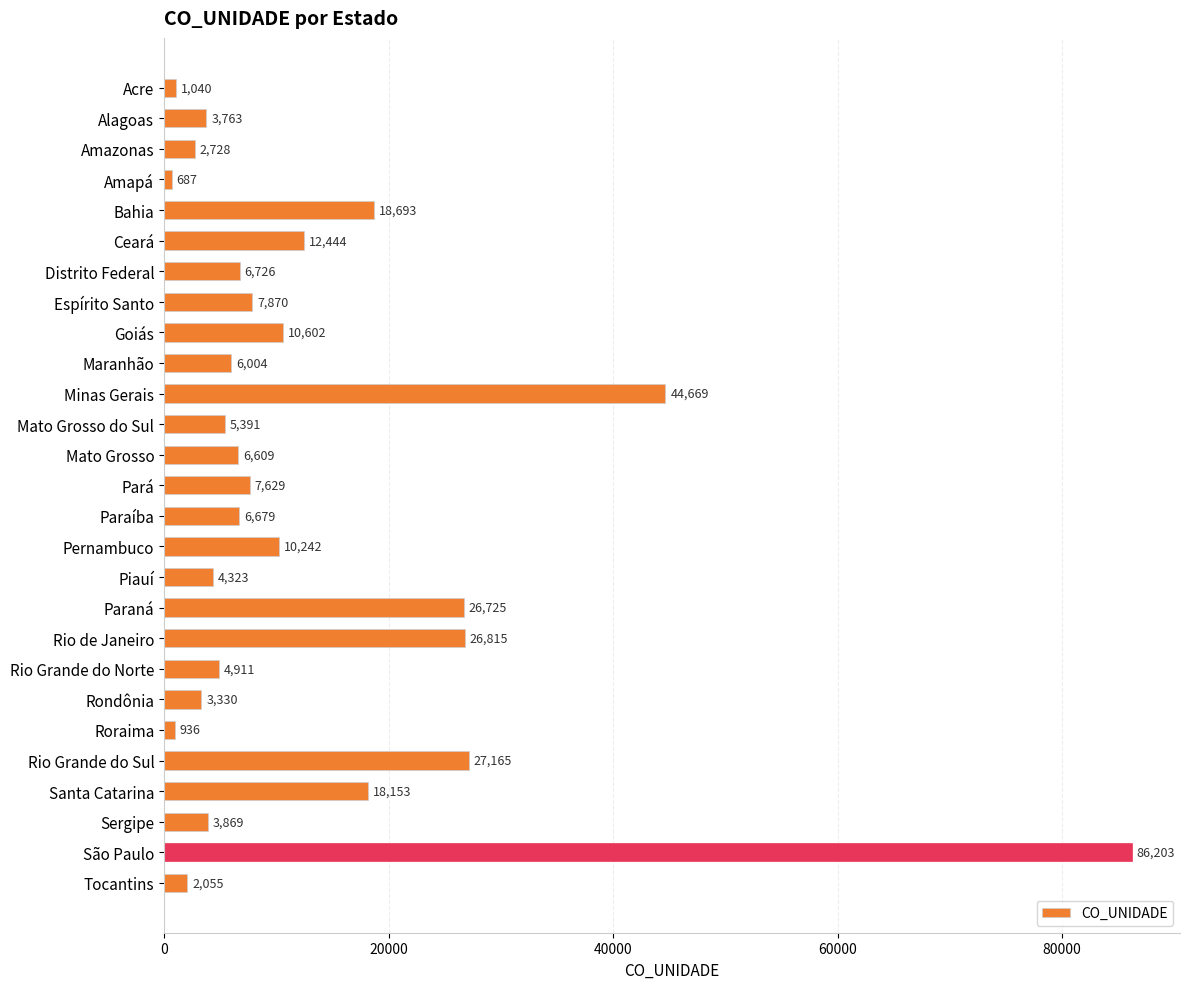

Which label corresponds to the largest value in the chart?

São Paulo